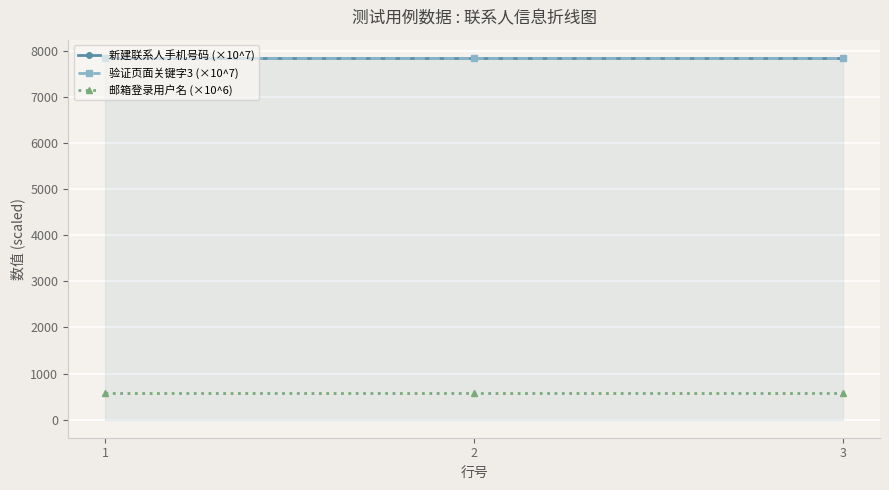

What is the spread (max minus min) of values at 1?

7277.8